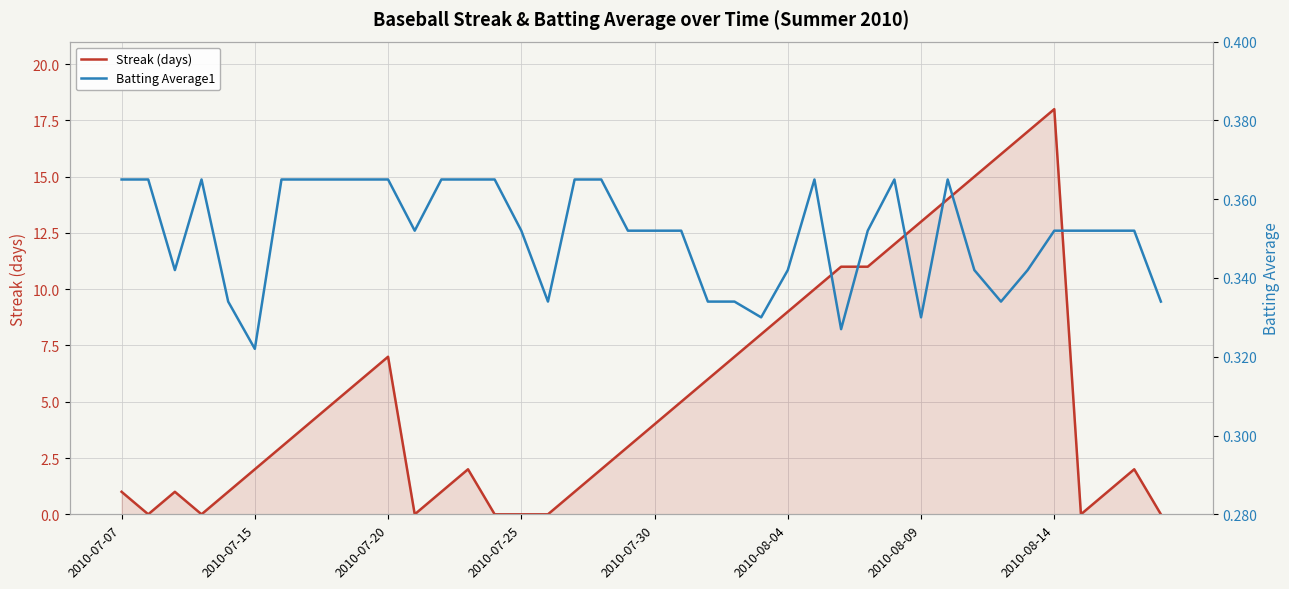

What position from the left is 17?

18